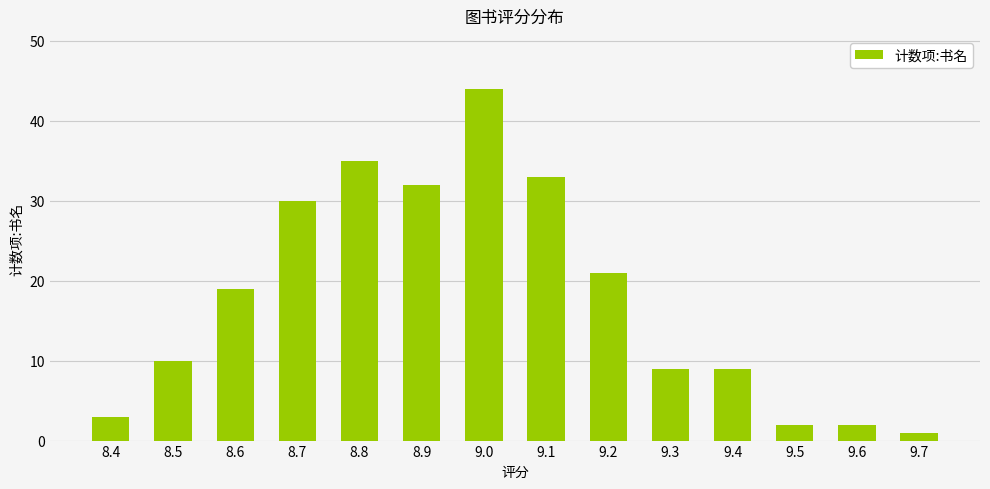

What is the label of the 10th bar from the right?

8.8